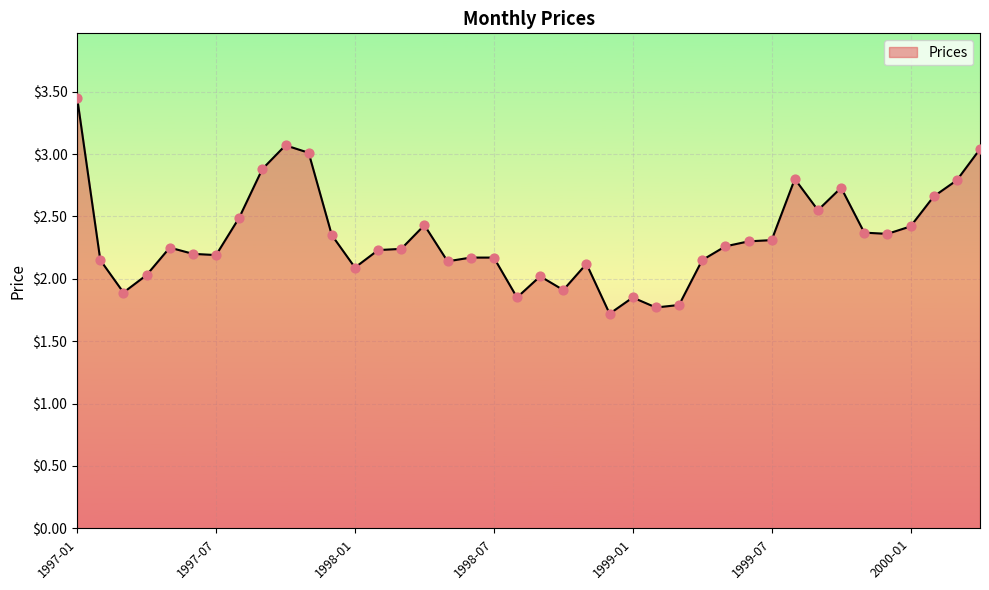

What is the minimum value shown in the chart?

1.7